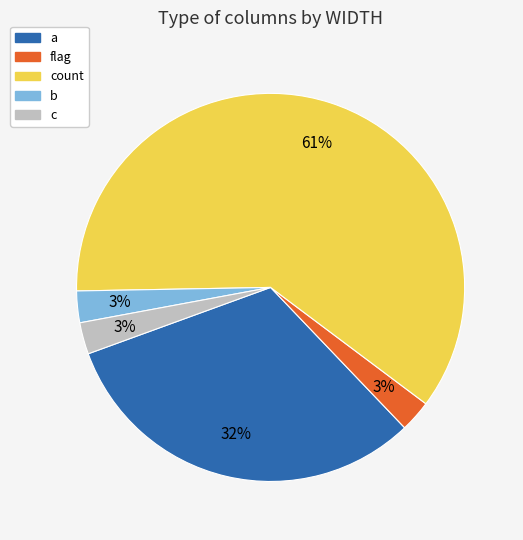

Does any single category account for the majority?

Yes